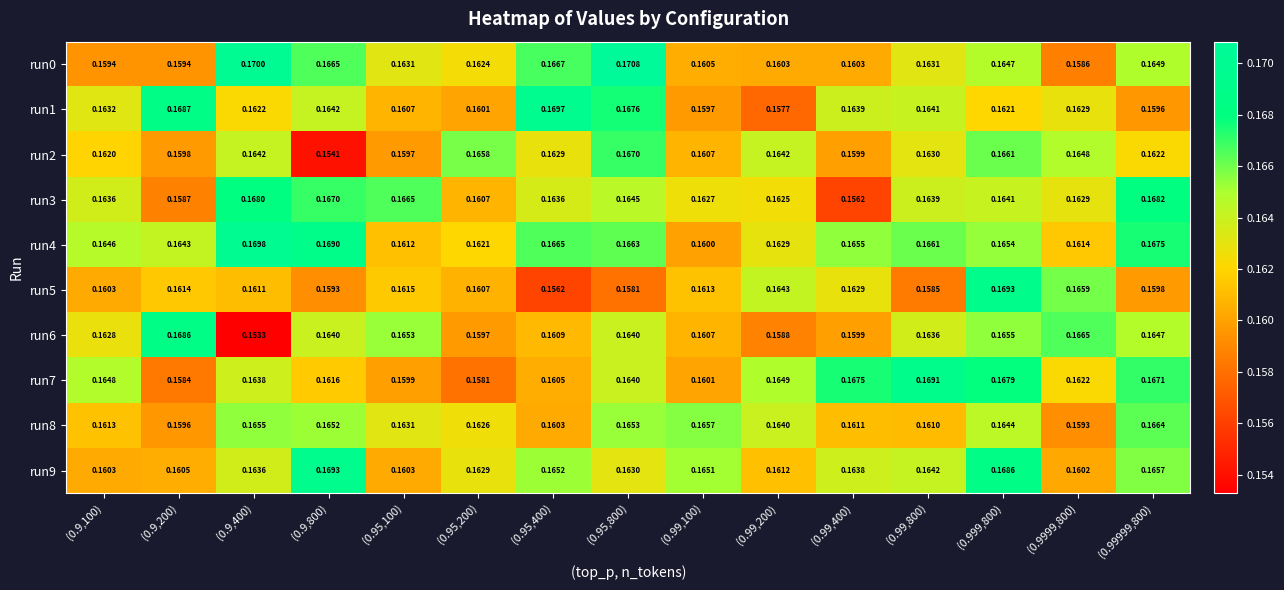

Count the number of categories in the chart.

15